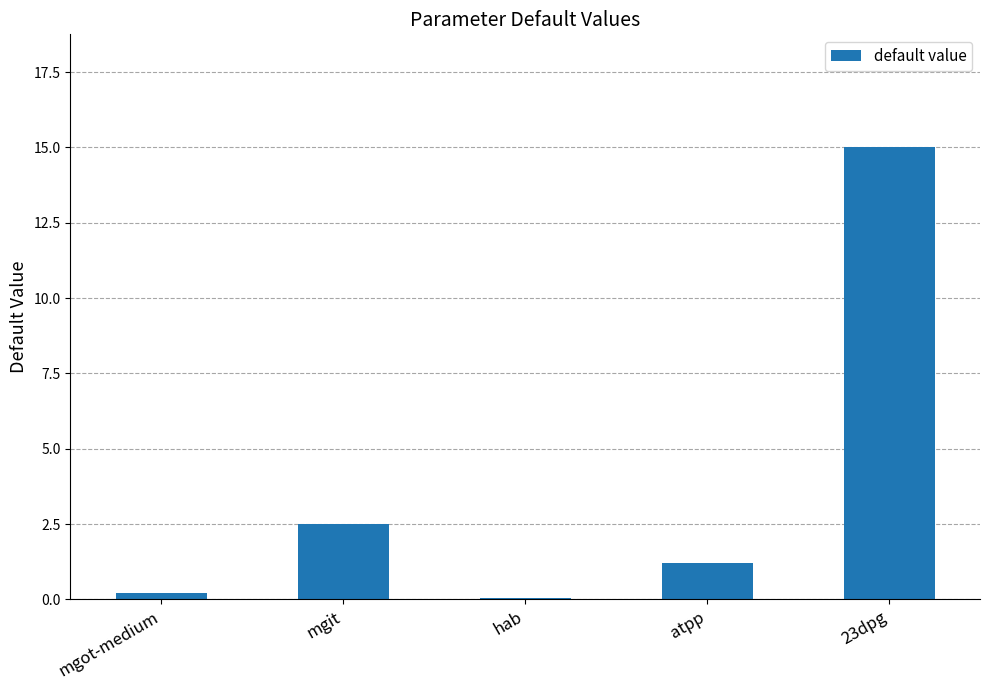

What is the average value?

3.8